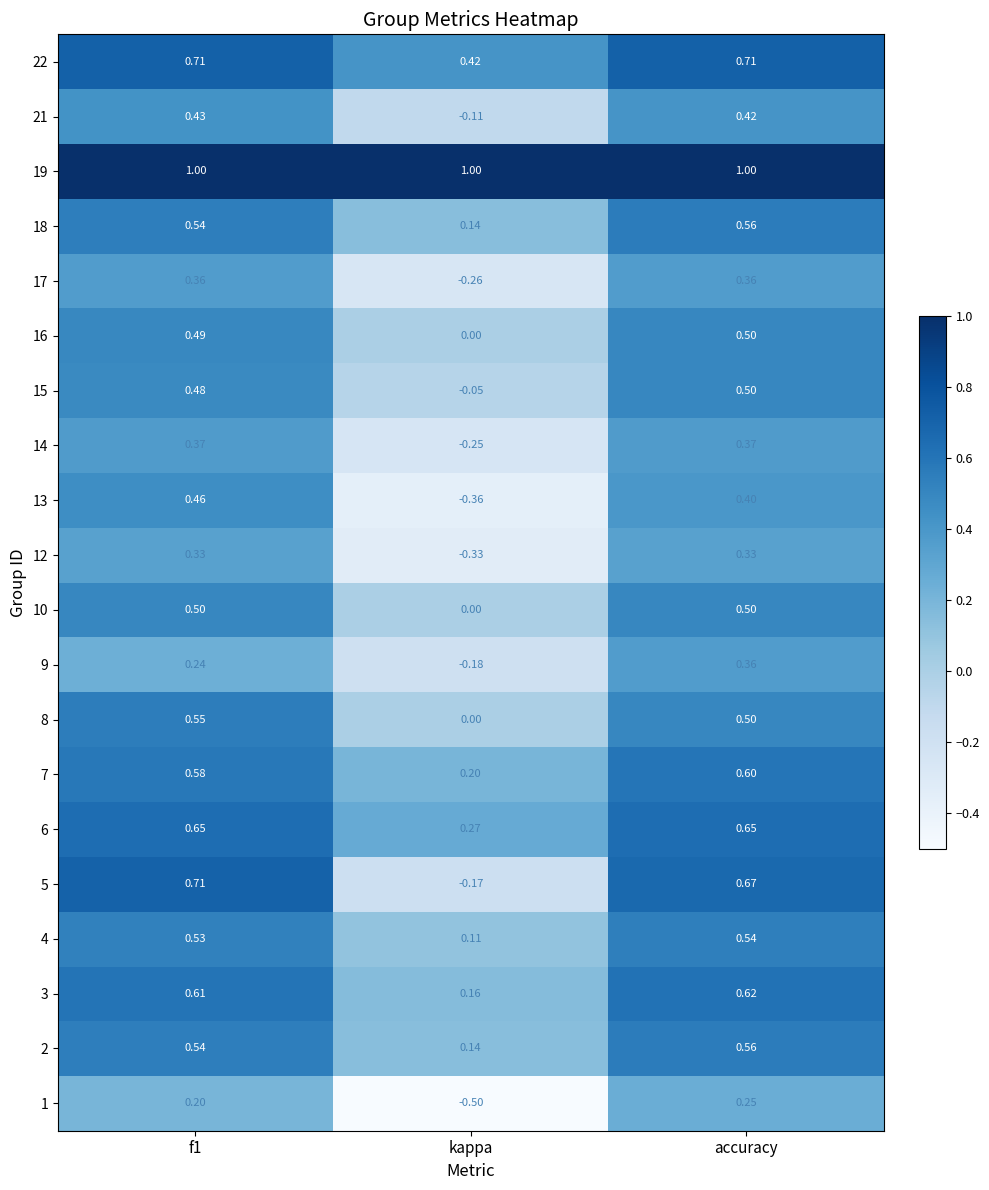

At which label is 17 closest to 0?

kappa